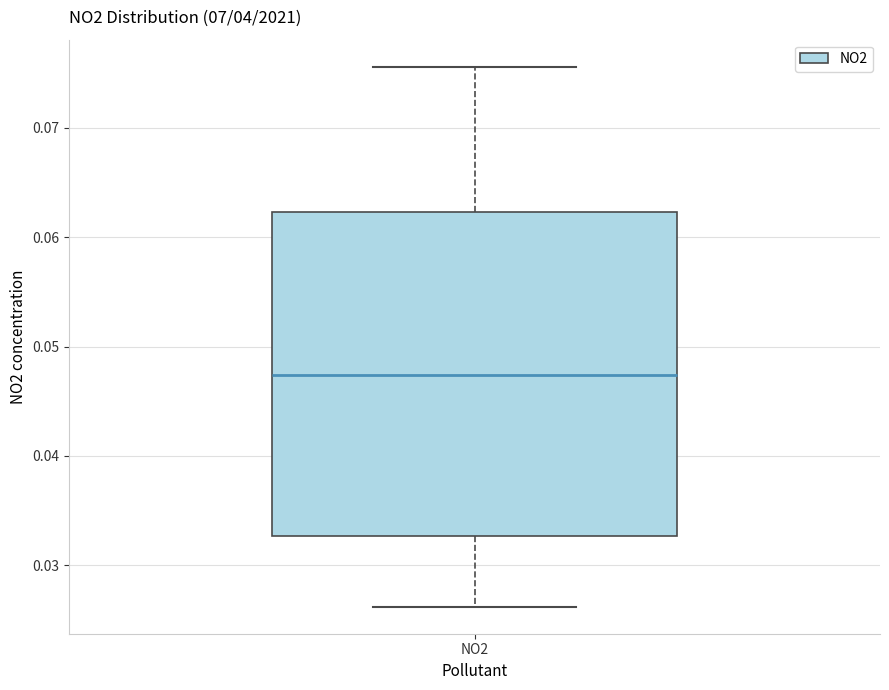

Where is the lower edge of the box for NO2 on the y-axis? The values are not printed on the chart, so give them approximately, as read against the axis.

0.033